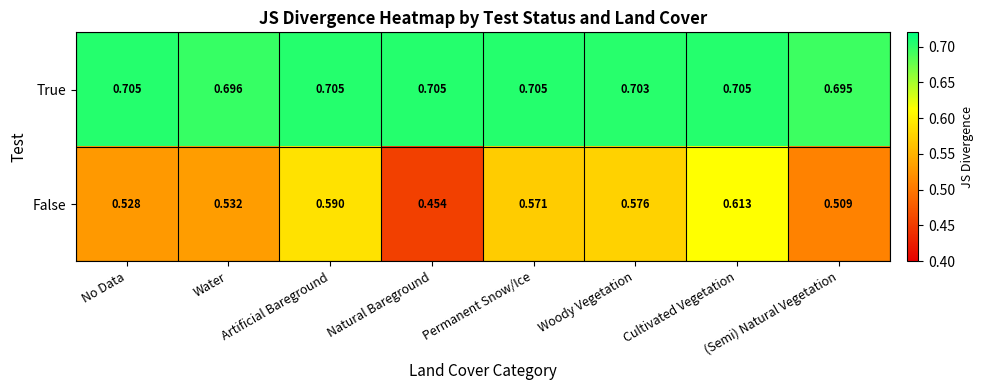

Which series has the widest spread of values?

False